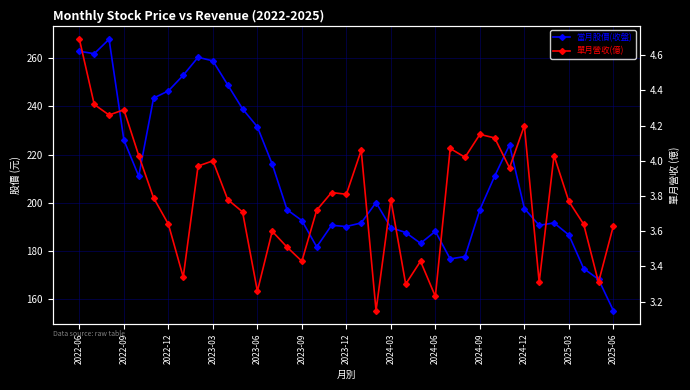

Which series has the largest range (max minus min)?

當月股價(收盤)